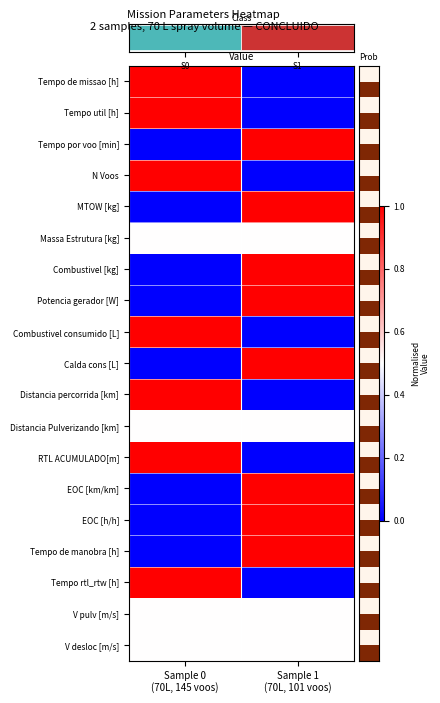

Reading left to right, what are all the values shown in this chart?

Tempo de missao [h]: Sample 0
(70L, 145 voos)=1.0	Sample 1
(70L, 101 voos)=0.0
Tempo util [h]: Sample 0
(70L, 145 voos)=1.0	Sample 1
(70L, 101 voos)=0.0
Tempo por voo [min]: Sample 0
(70L, 145 voos)=0.0	Sample 1
(70L, 101 voos)=1.0
N Voos: Sample 0
(70L, 145 voos)=1.0	Sample 1
(70L, 101 voos)=0.0
MTOW [kg]: Sample 0
(70L, 145 voos)=0.0	Sample 1
(70L, 101 voos)=1.0
Massa Estrutura [kg]: Sample 0
(70L, 145 voos)=0.5	Sample 1
(70L, 101 voos)=0.5
Combustivel [kg]: Sample 0
(70L, 145 voos)=0.0	Sample 1
(70L, 101 voos)=1.0
Potencia gerador [W]: Sample 0
(70L, 145 voos)=0.0	Sample 1
(70L, 101 voos)=1.0
Combustivel consumido [L]: Sample 0
(70L, 145 voos)=1.0	Sample 1
(70L, 101 voos)=0.0
Calda cons [L]: Sample 0
(70L, 145 voos)=0.0	Sample 1
(70L, 101 voos)=1.0
Distancia percorrida [km]: Sample 0
(70L, 145 voos)=1.0	Sample 1
(70L, 101 voos)=0.0
Distancia Pulverizando [km]: Sample 0
(70L, 145 voos)=0.5	Sample 1
(70L, 101 voos)=0.5
RTL ACUMULADO[m]: Sample 0
(70L, 145 voos)=1.0	Sample 1
(70L, 101 voos)=0.0
EOC [km/km]: Sample 0
(70L, 145 voos)=0.0	Sample 1
(70L, 101 voos)=1.0
EOC [h/h]: Sample 0
(70L, 145 voos)=0.0	Sample 1
(70L, 101 voos)=1.0
Tempo de manobra [h]: Sample 0
(70L, 145 voos)=0.0	Sample 1
(70L, 101 voos)=1.0
Tempo rtl_rtw [h]: Sample 0
(70L, 145 voos)=1.0	Sample 1
(70L, 101 voos)=0.0
V pulv [m/s]: Sample 0
(70L, 145 voos)=0.5	Sample 1
(70L, 101 voos)=0.5
V desloc [m/s]: Sample 0
(70L, 145 voos)=0.5	Sample 1
(70L, 101 voos)=0.5